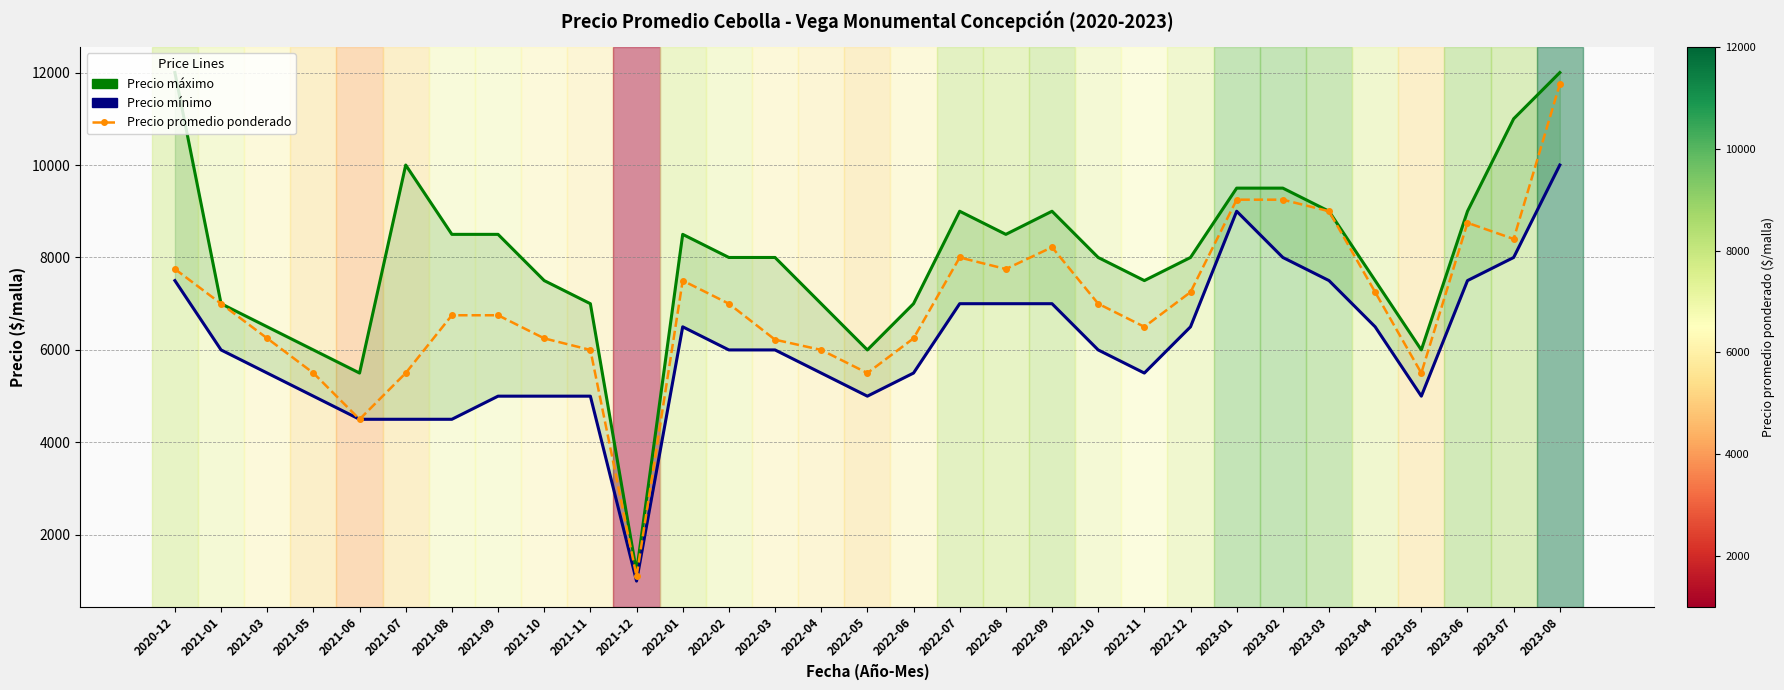

What is the label of the 5th point from the right?

2023-04